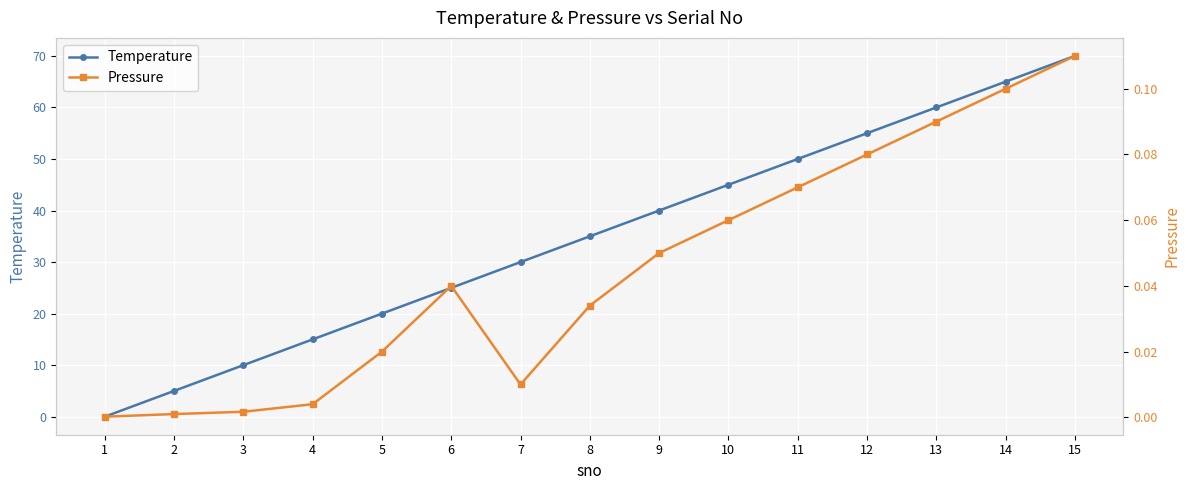

How many interior local valleys does the Pressure series have?

1